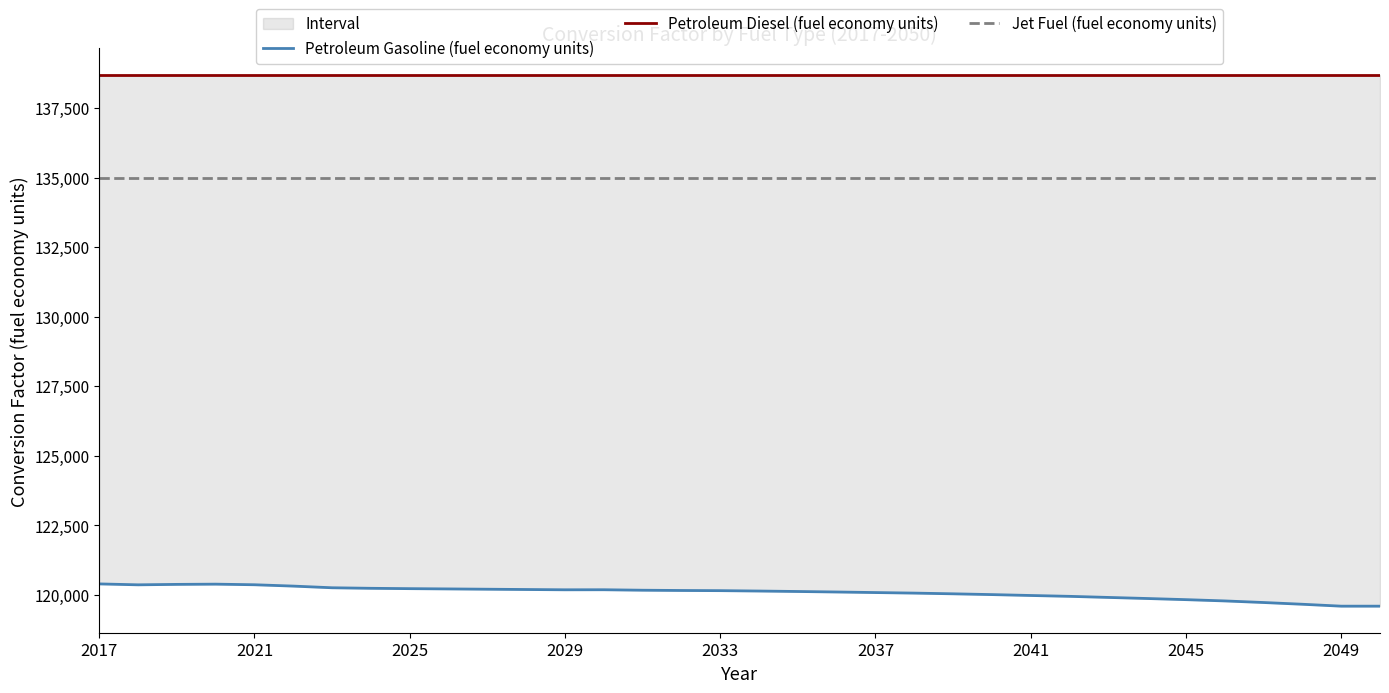

What position from the left is 19?

20